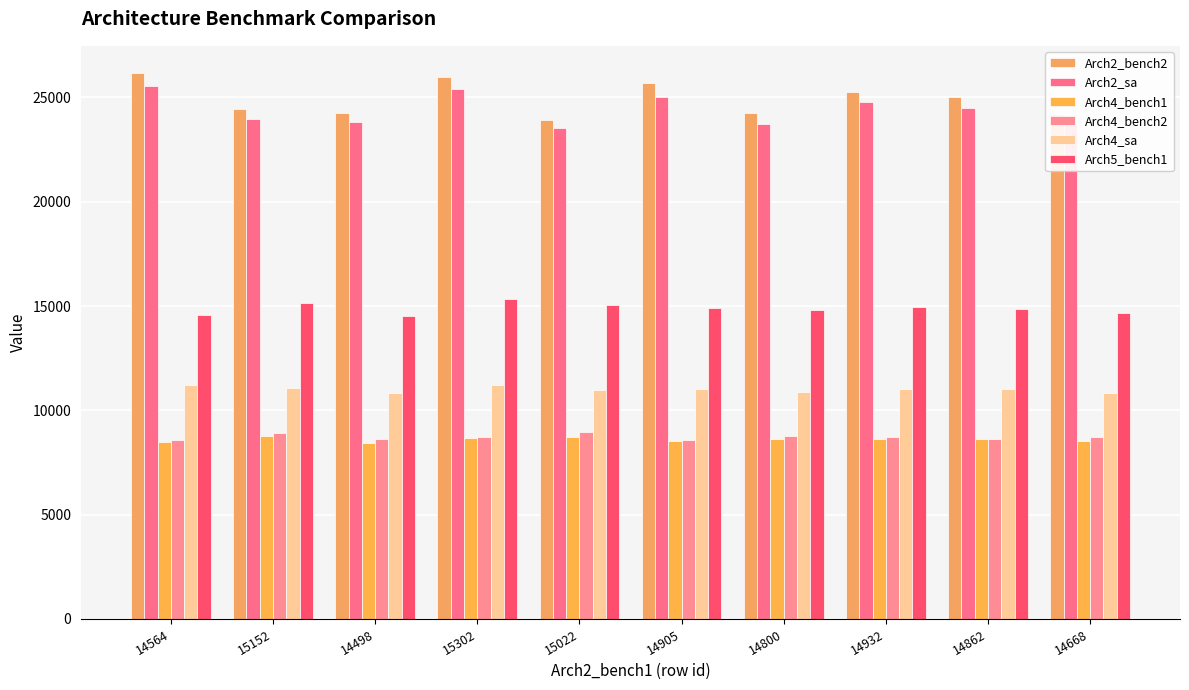

What is the difference between the highest and lowest values at 14932?

16637